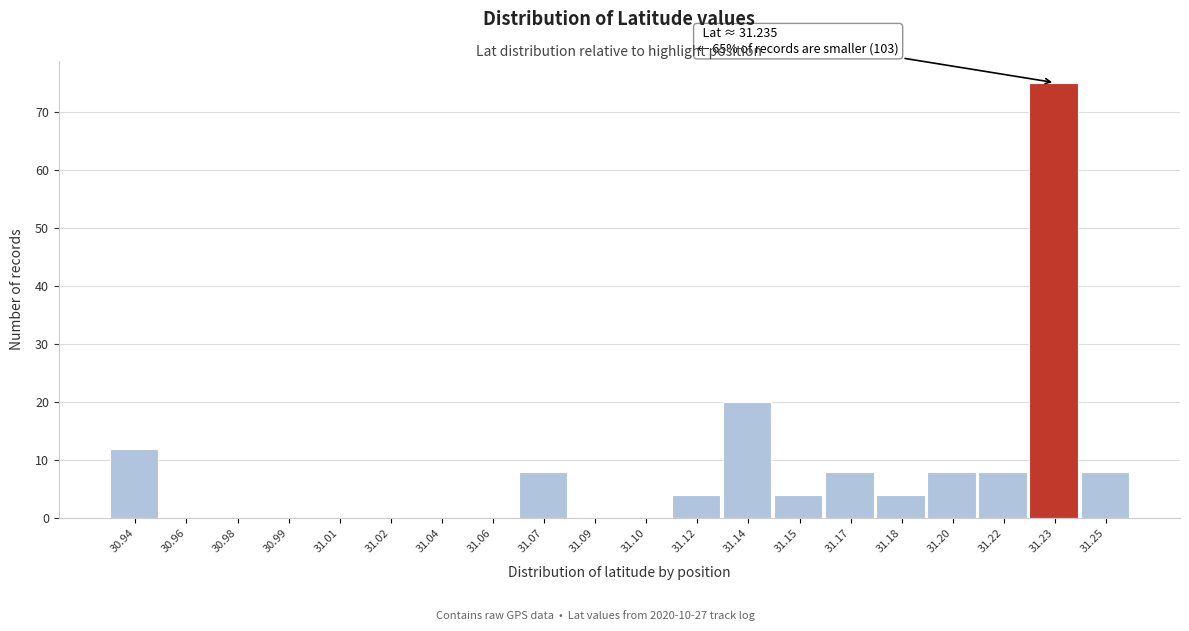

Reading left to right, what are all the values shown in this chart?

30.94=12	30.96=0	30.98=0	30.99=0	31.01=0	31.02=0	31.04=0	31.06=0	31.07=8	31.09=0	31.10=0	31.12=4	31.14=20	31.15=4	31.17=8	31.18=4	31.20=8	31.22=8	31.23=75	31.25=8